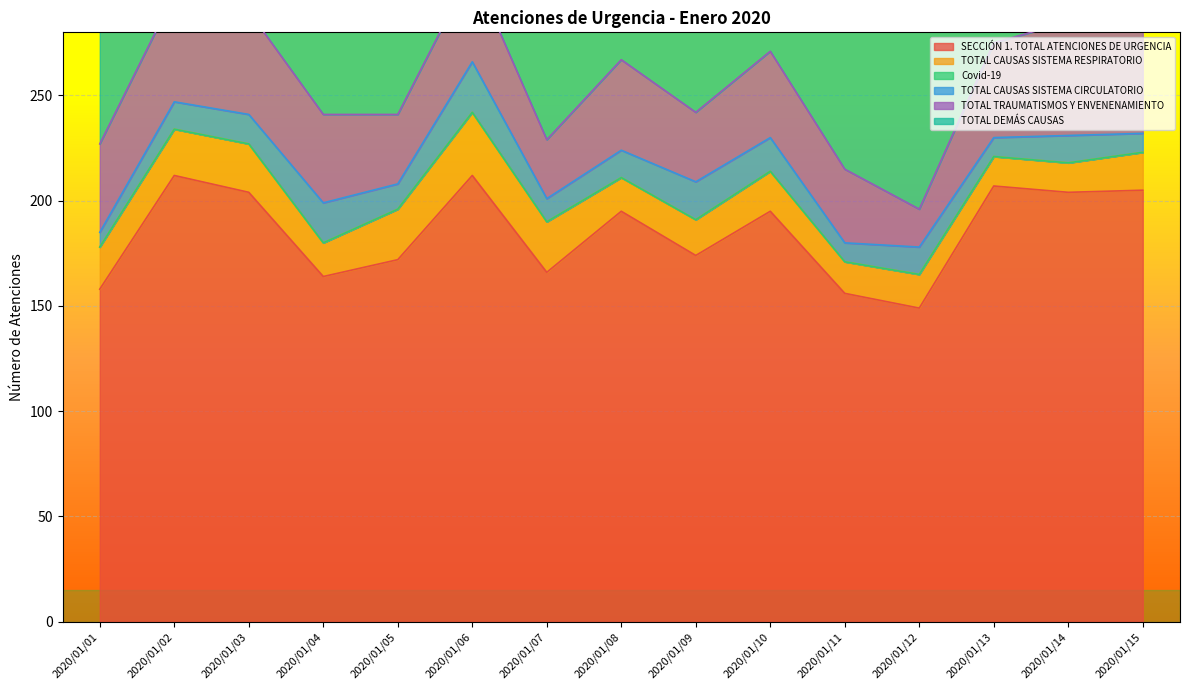

How many lines are shown in the chart?

6